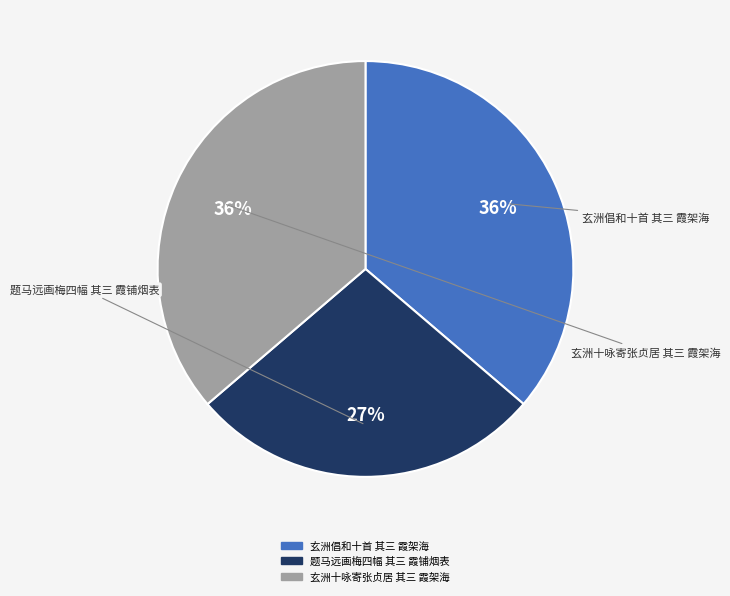

Do 玄洲十咏寄张贞居 其三 霞架海 and 玄洲倡和十首 其三 霞架海 together represent more than half of the pie?

Yes